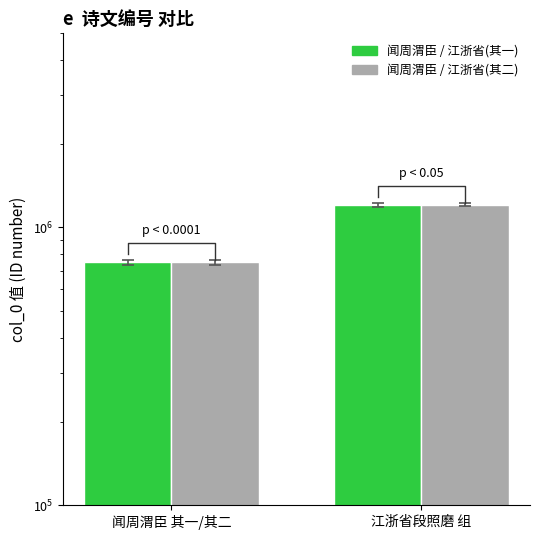

Count the 闻周渭臣 / 江浙省(其二) values in the range 749210 to 1208948.

2